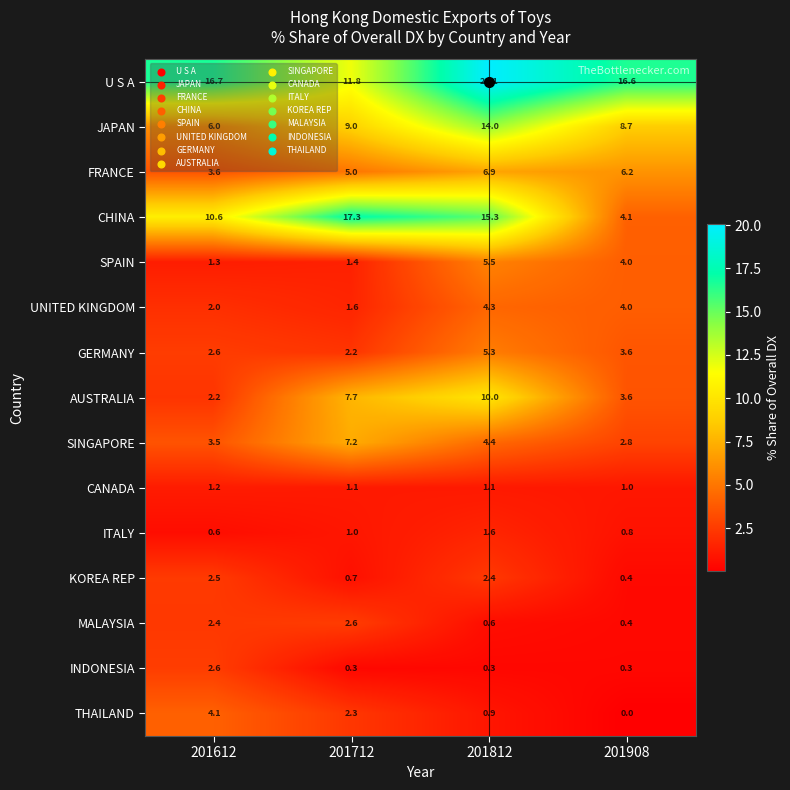

Which series changed the most between 201612 and 201908?

CHINA